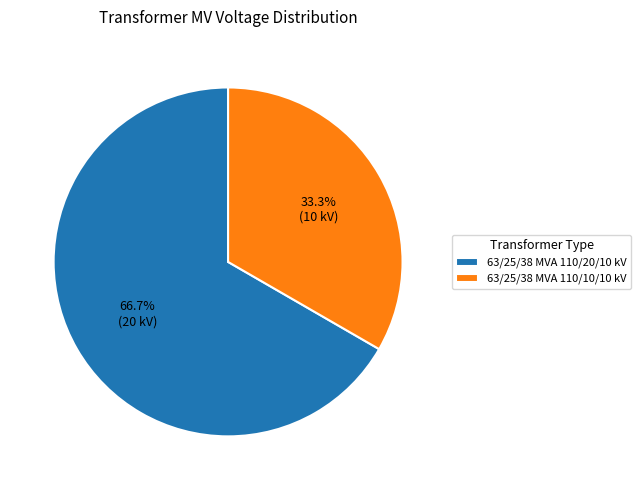

To the nearest percent, what is the combined percentage of 63/25/38 MVA 110/10/10 kV and 63/25/38 MVA 110/20/10 kV?

100%